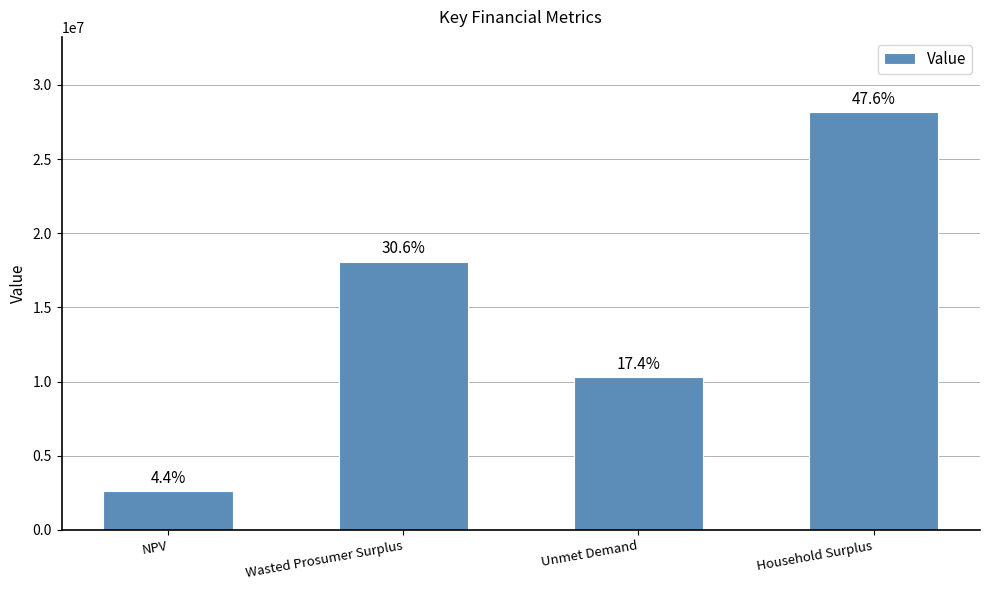

Rank the categories by value from lowest to highest.

NPV, Unmet Demand, Wasted Prosumer Surplus, Household Surplus